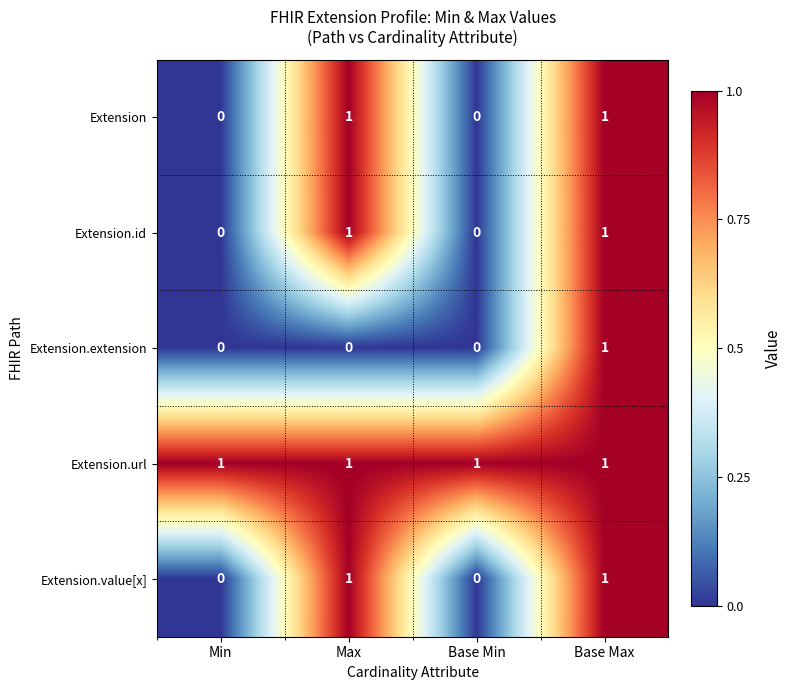

True or false: Extension.url has a value of 1 at Min.

True